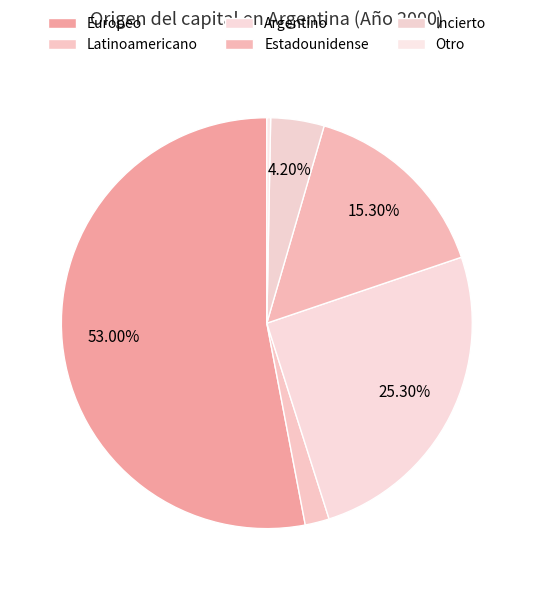

How many segments does this pie chart have?

6